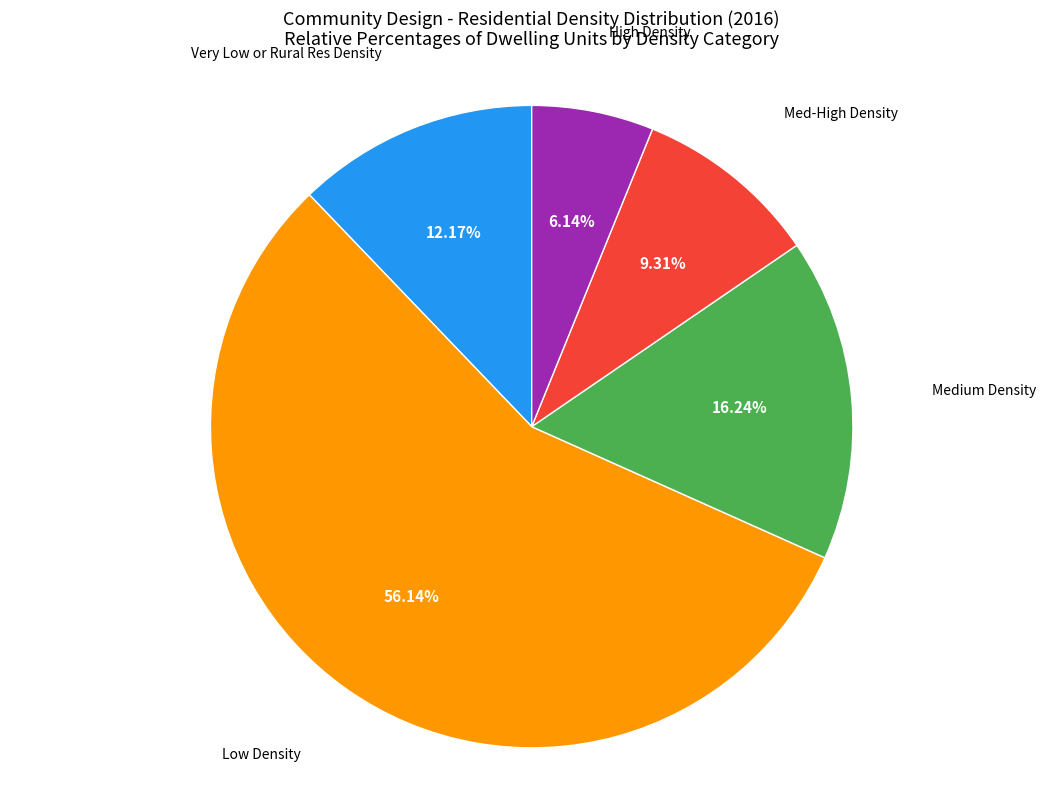

Count the number of slices in the pie.

5